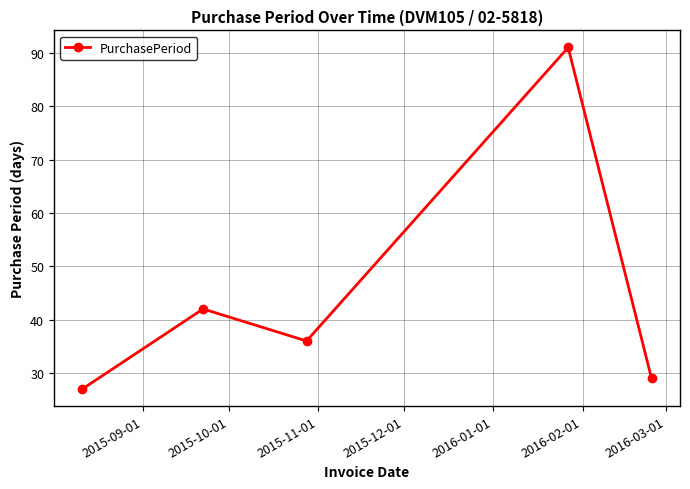

Reading right to left, transcribe all the data shown in this chart.

29	91	36	42	27